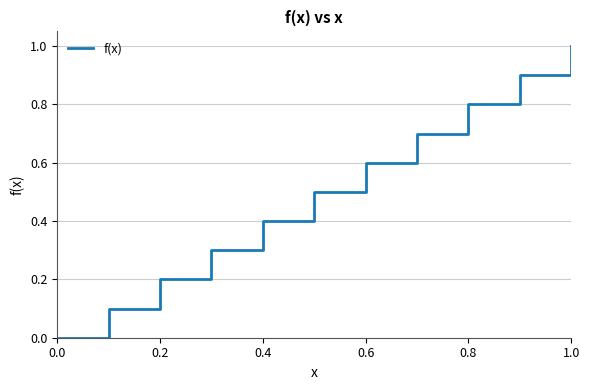

What is the difference between the maximum and minimum values?

1.0